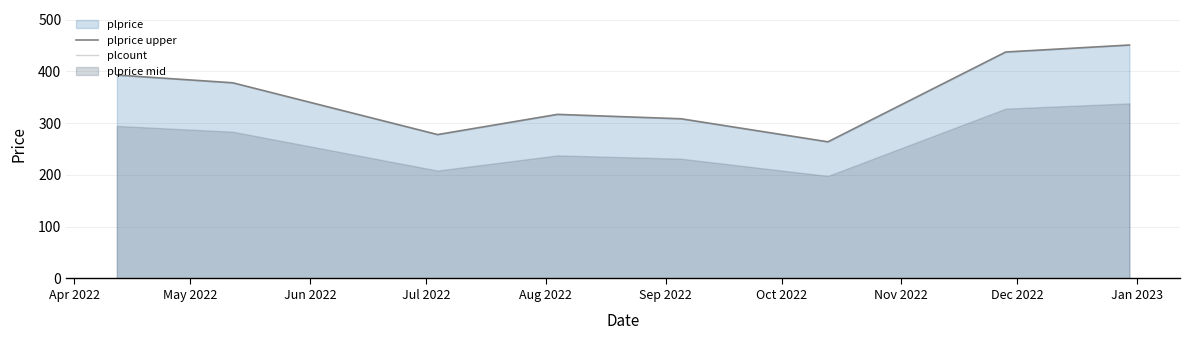

Is the value of plcount at Jun 2022 greater than the value of plprice upper at Jul 2022?

No